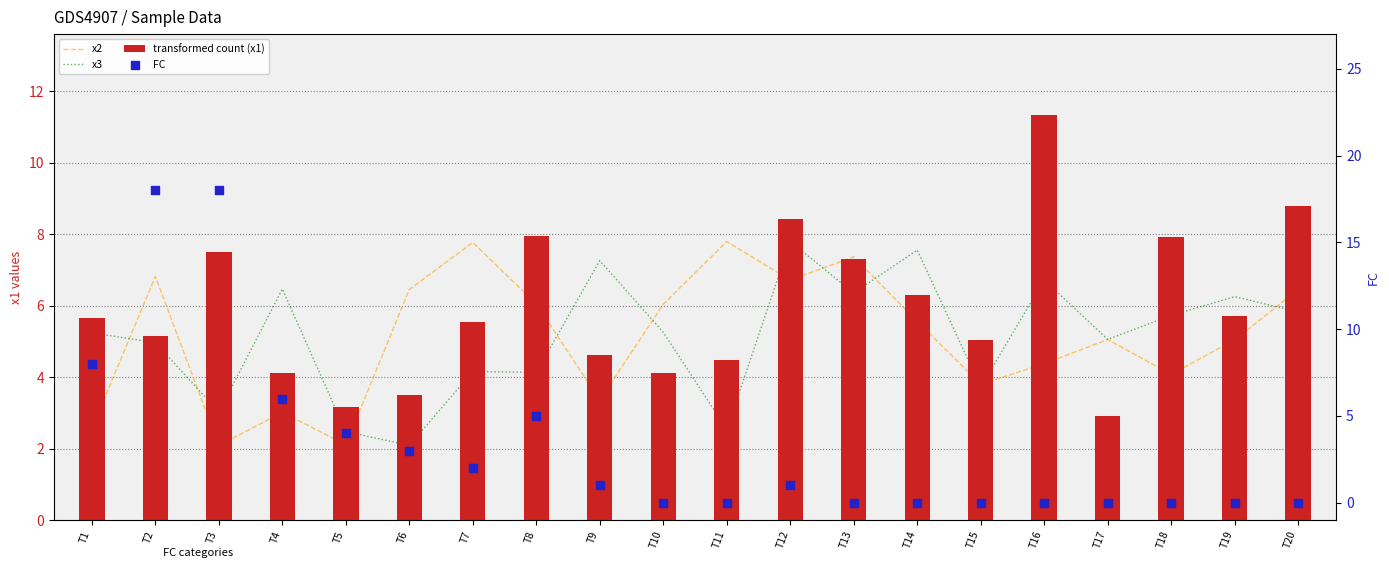

What are all the series names shown in the legend?

x2, x3, transformed count (x1), FC